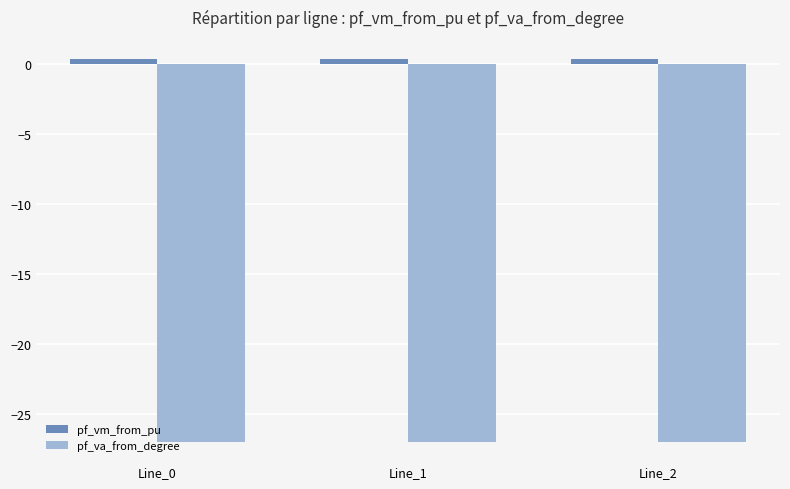

Count the number of categories in the chart.

3